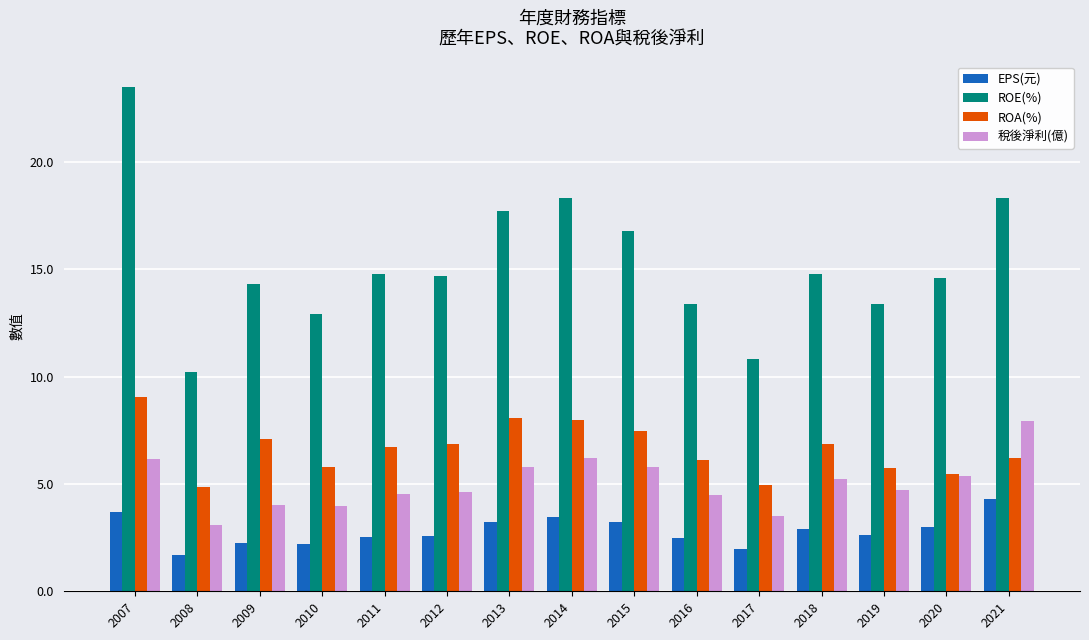

What is the total value across all series at 2019?

26.5